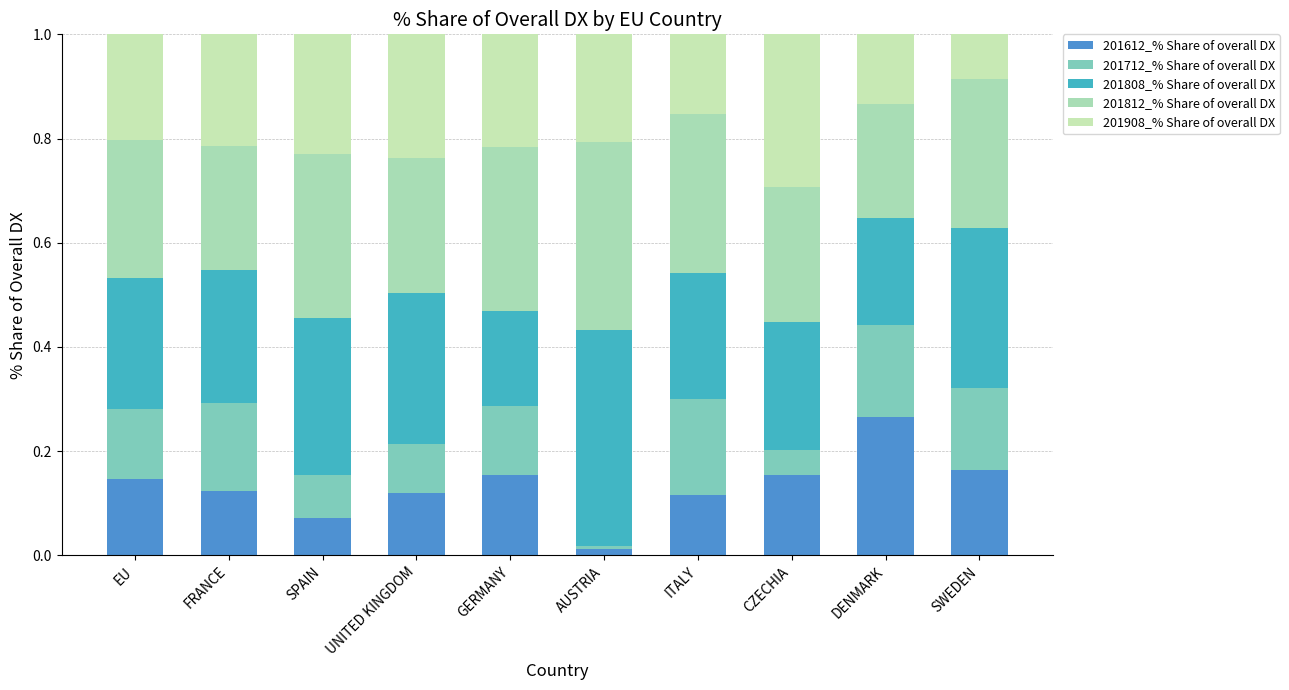

At which label is 201712_% Share of overall DX closest to 0?

AUSTRIA